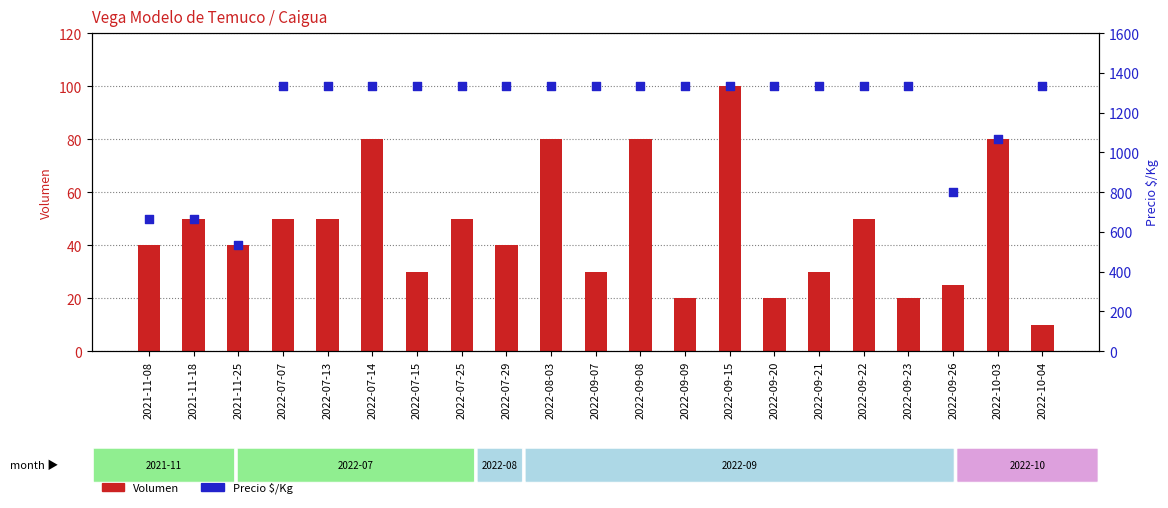

Which series reaches the minimum Y coordinate?

Volumen